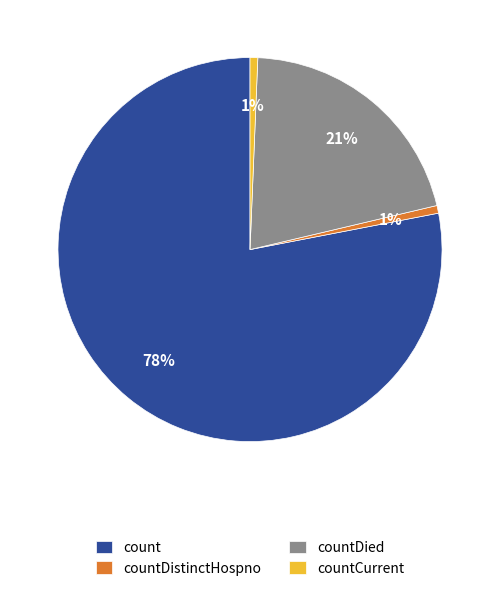

Does countDistinctHospno represent more than half of the total?

No